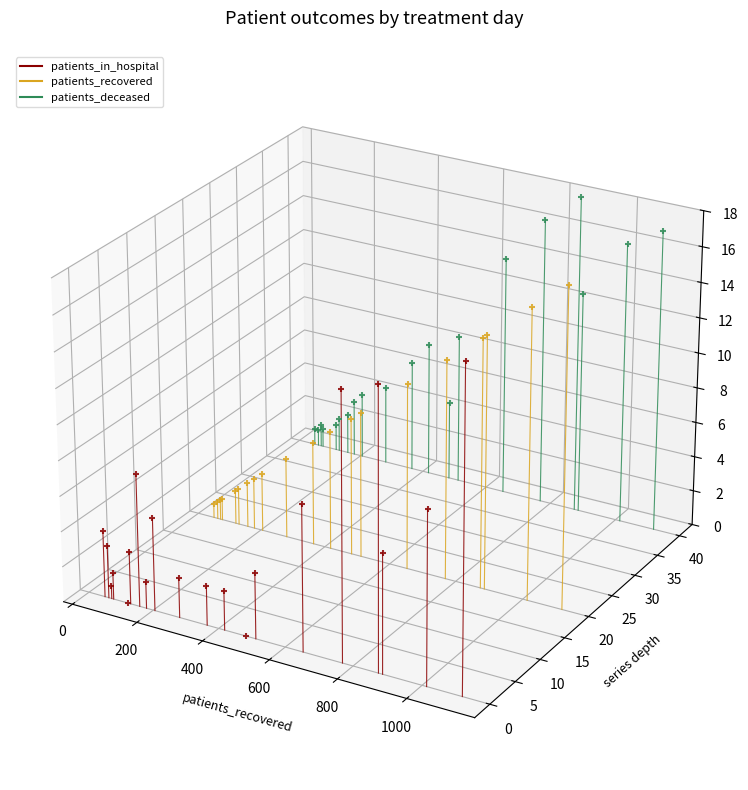

What are all the series names shown in the legend?

patients_in_hospital, patients_recovered, patients_deceased